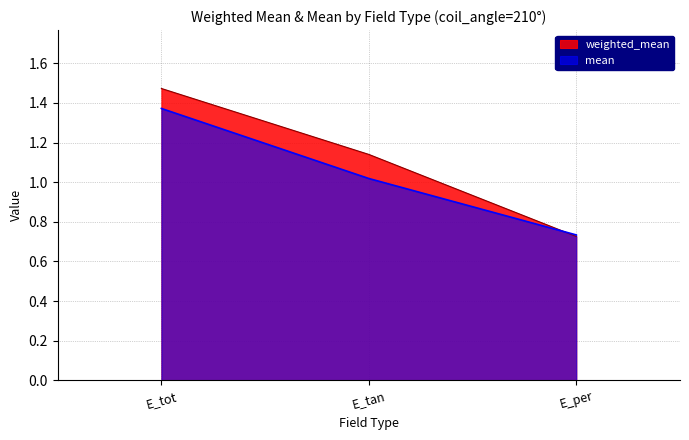

What is the average value of the weighted_mean series?

1.1